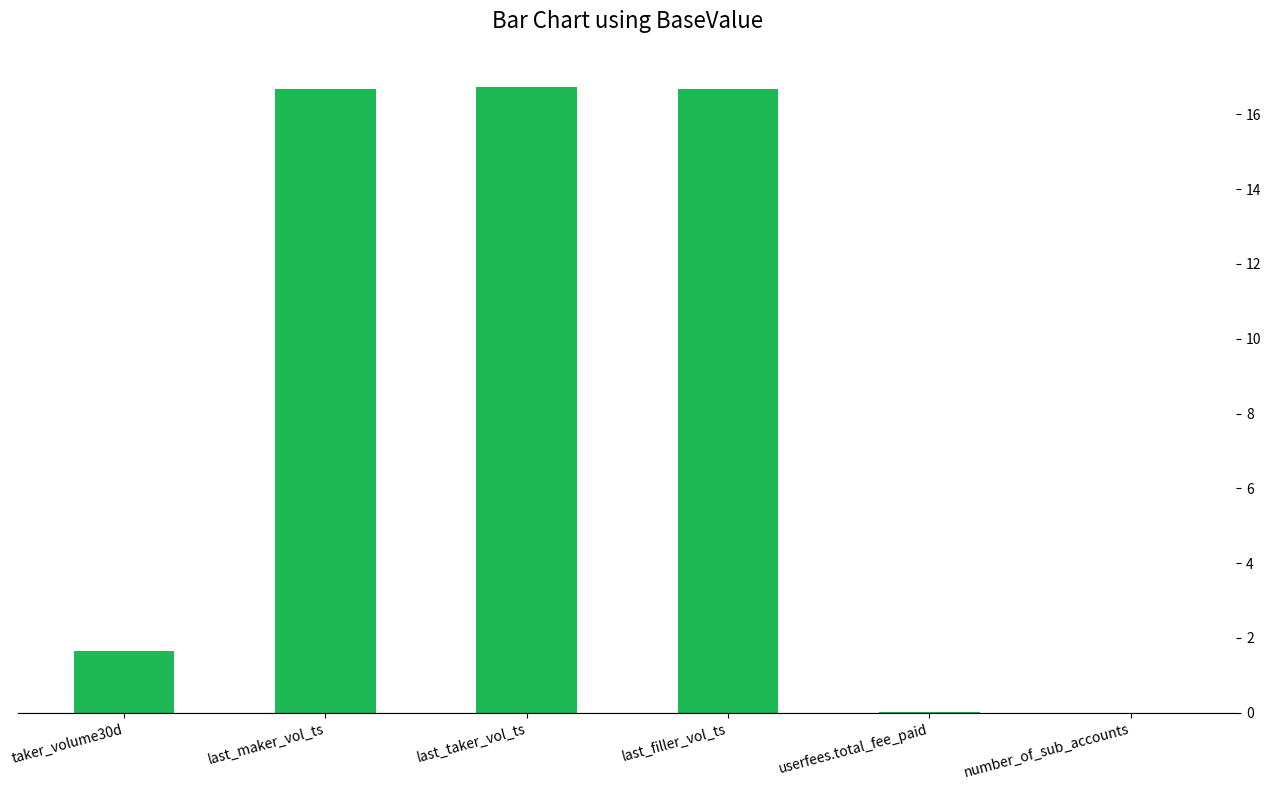

Are the bars horizontal?

No